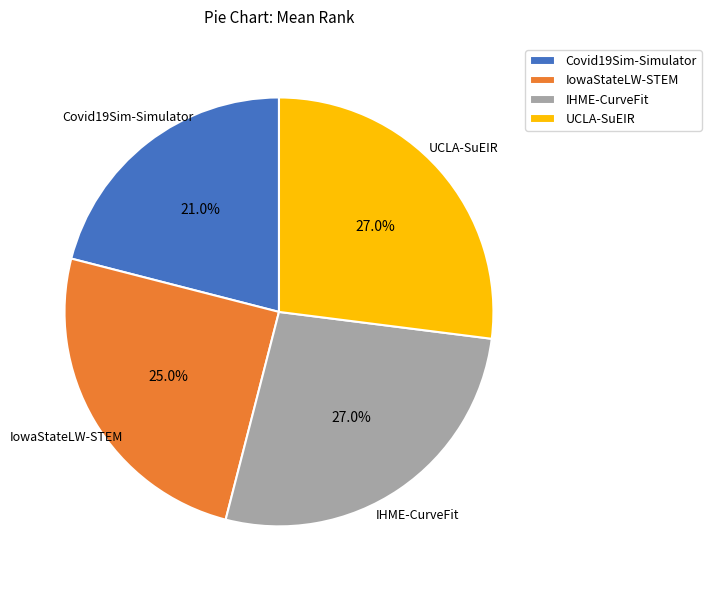

How many segments does this pie chart have?

4